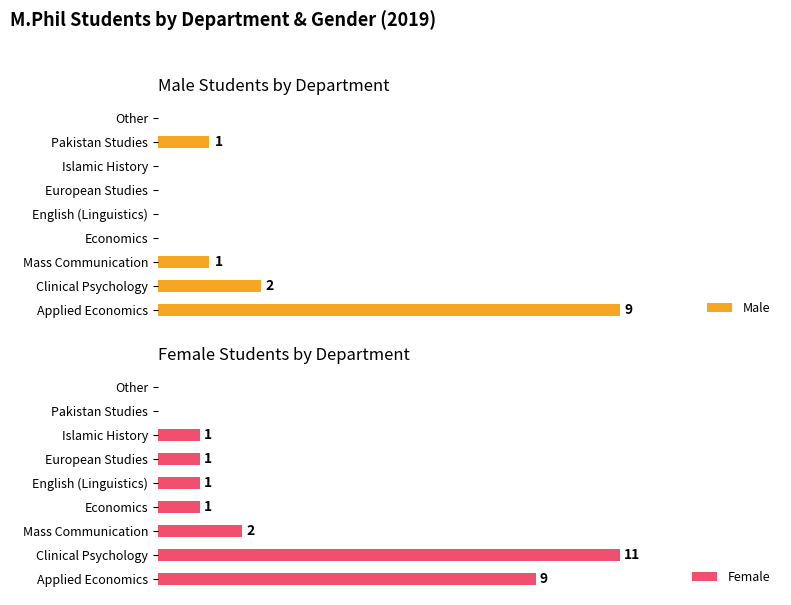

Which series has the largest range (max minus min)?

Female